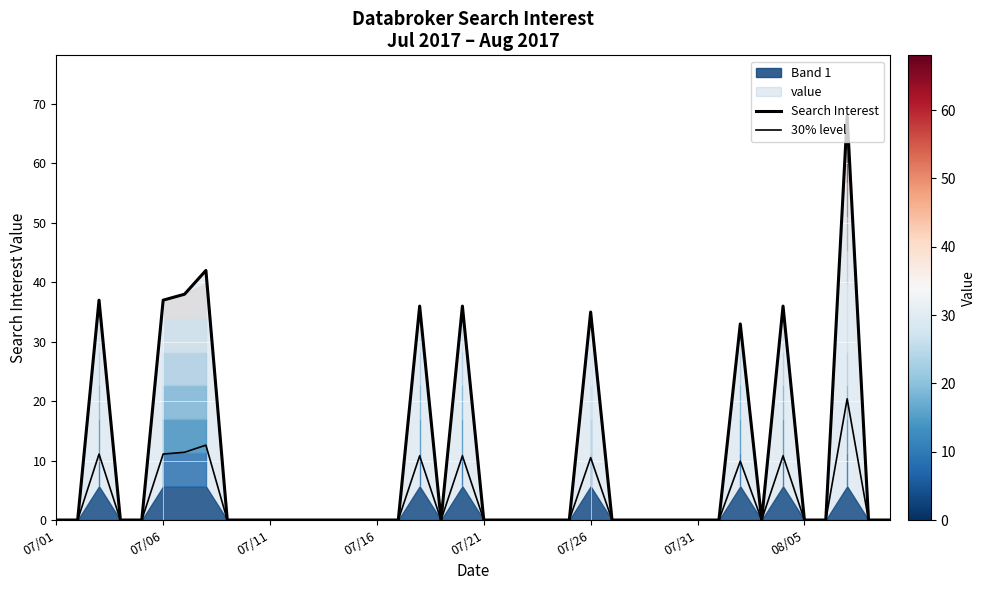

Between 32 and 39, which series saw the biggest shift?

Search Interest